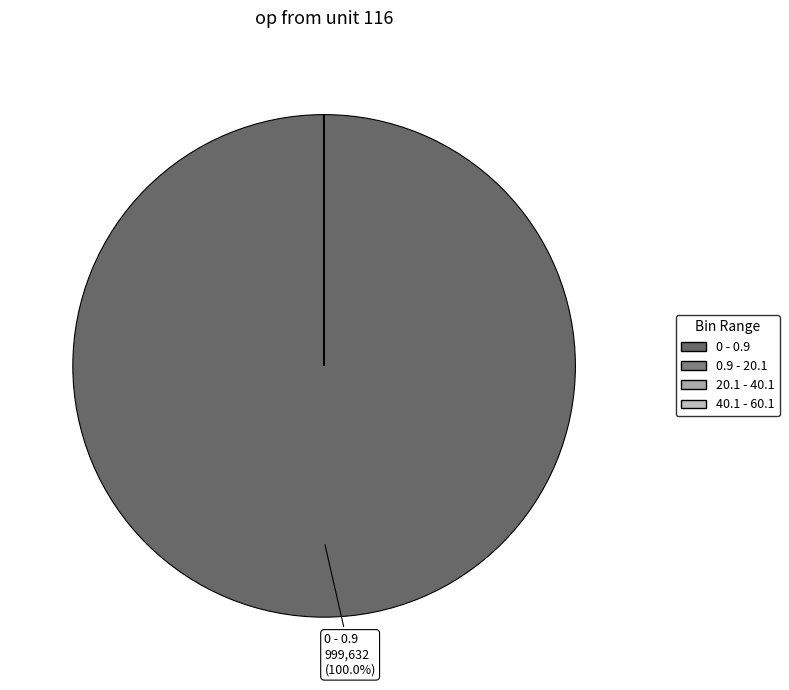

What portion of the pie excludes 40.1 - 60.1?

100.0%